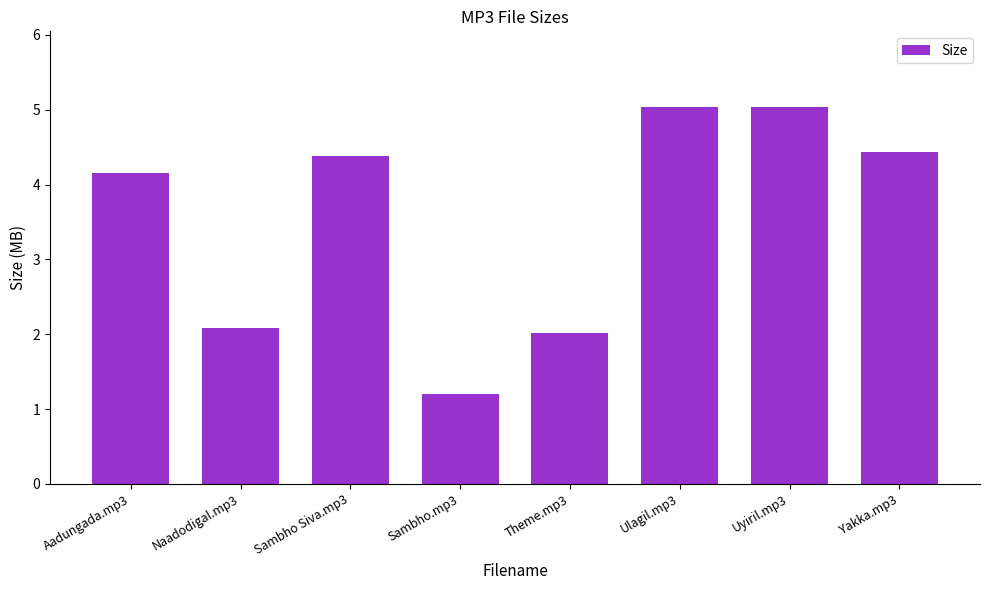

Approximately how many times larger is the value at Sambho Siva.mp3 compared to Uyiril.mp3?

0.9